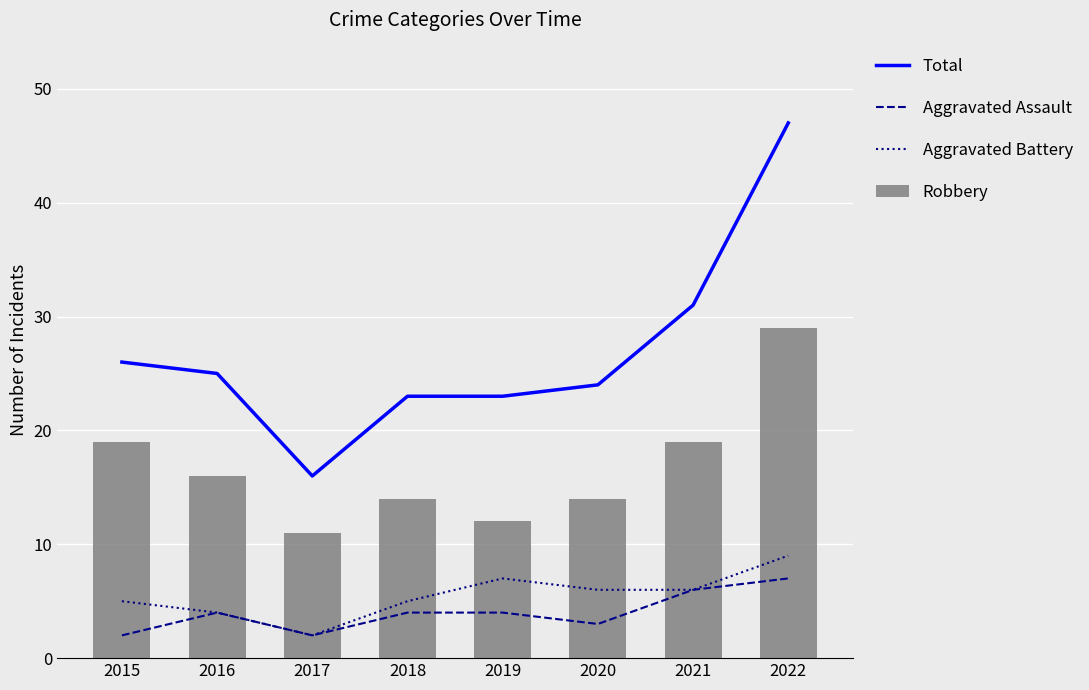

Rank the series at 2015 from lowest to highest value.

Aggravated Assault, Aggravated Battery, Robbery, Total